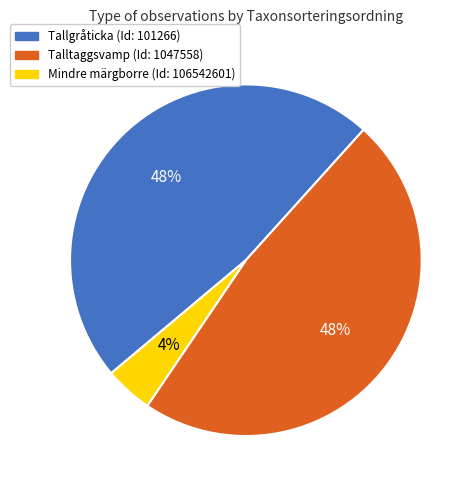

Do Tallgråticka (Id: 101266) and Talltaggsvamp (Id: 1047558) together represent more than half of the pie?

Yes